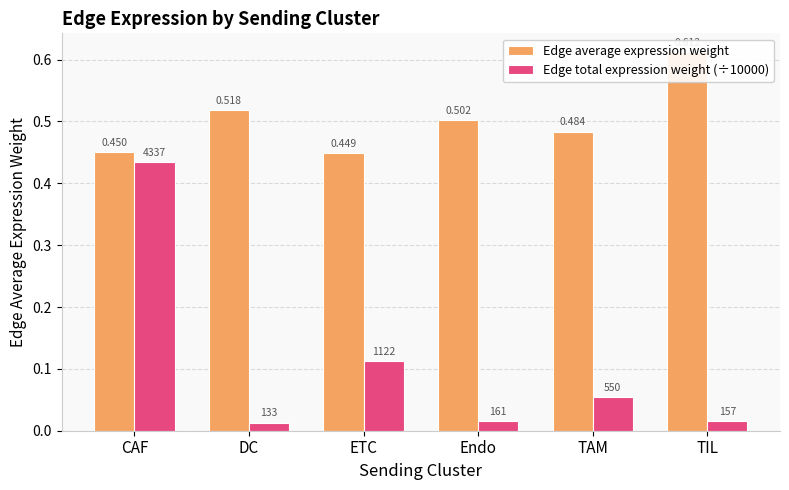

Which series has the widest spread of values?

Edge total expression weight (÷10000)